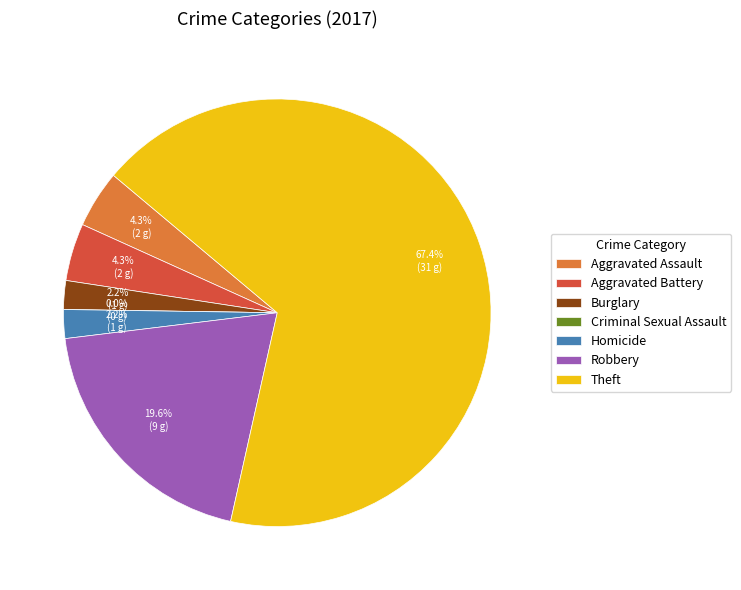

To the nearest percent, what is the average slice percentage?

14%